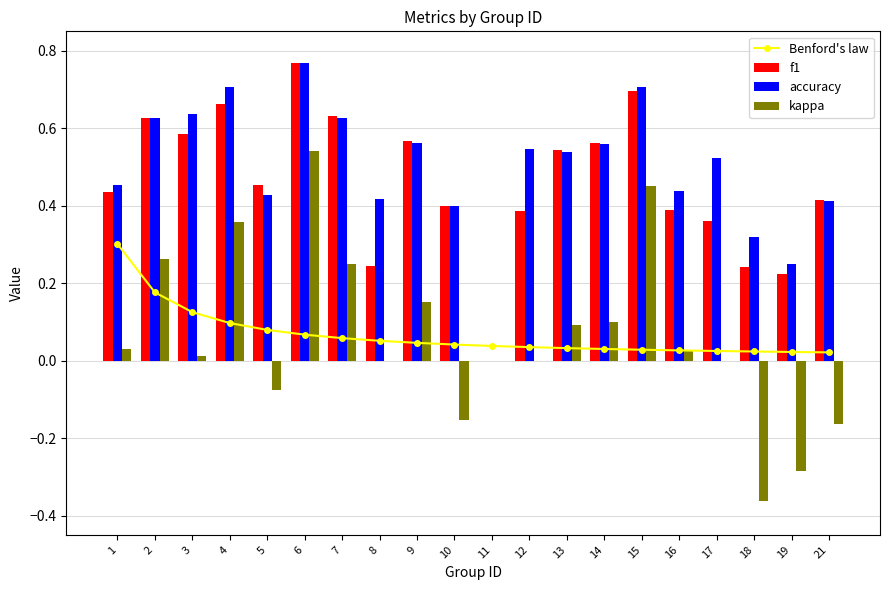

Count the number of data series in this chart.

4